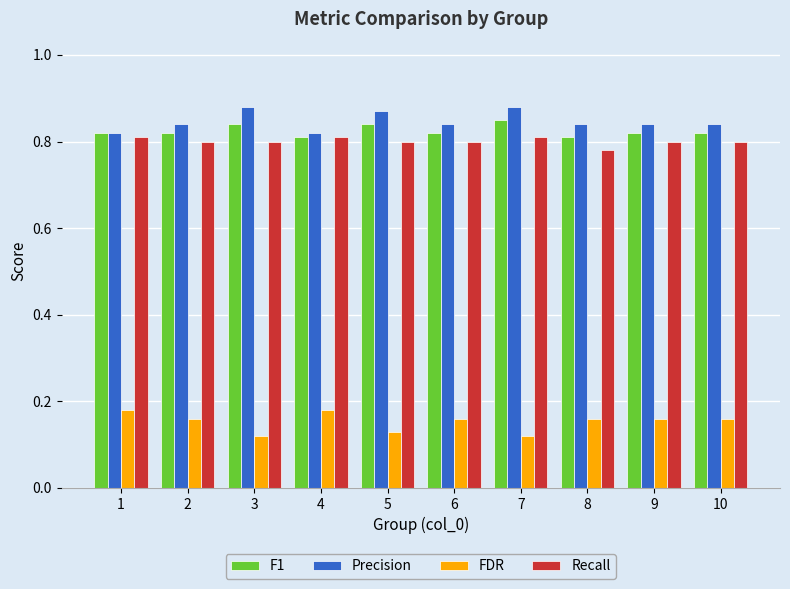

What is the total value across all series at 1?

2.6